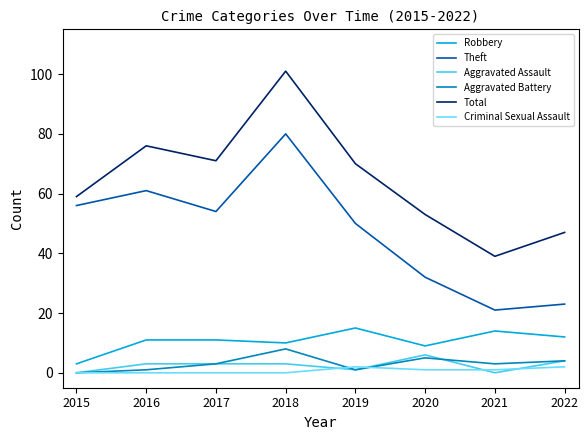

What is the highest value of the Theft series?

80